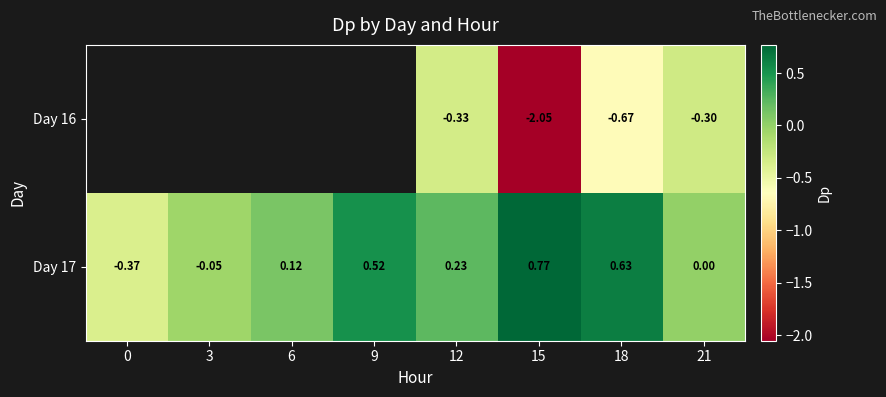

What is the difference between the maximum and minimum values in the Day 17 series?

1.1